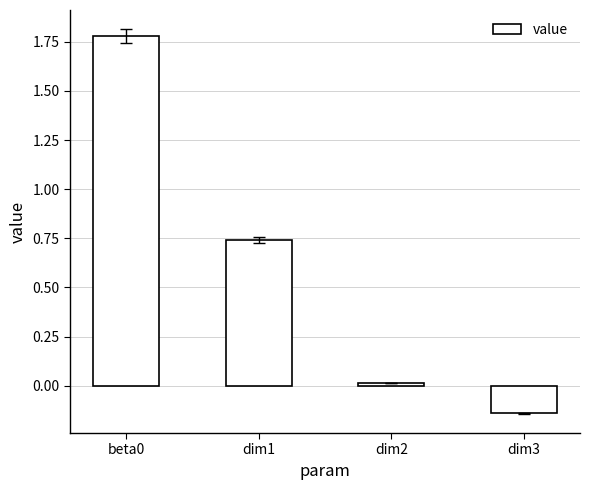

Which category has the lowest value across all series?

dim3